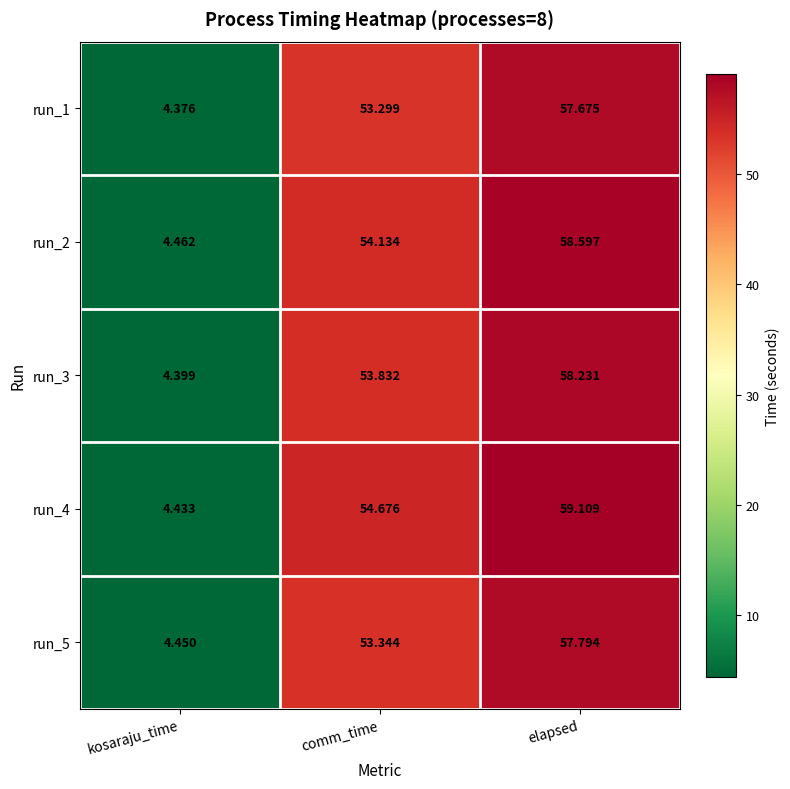

Rank the series by their maximum value, from highest to lowest.

run_4, run_2, run_3, run_5, run_1